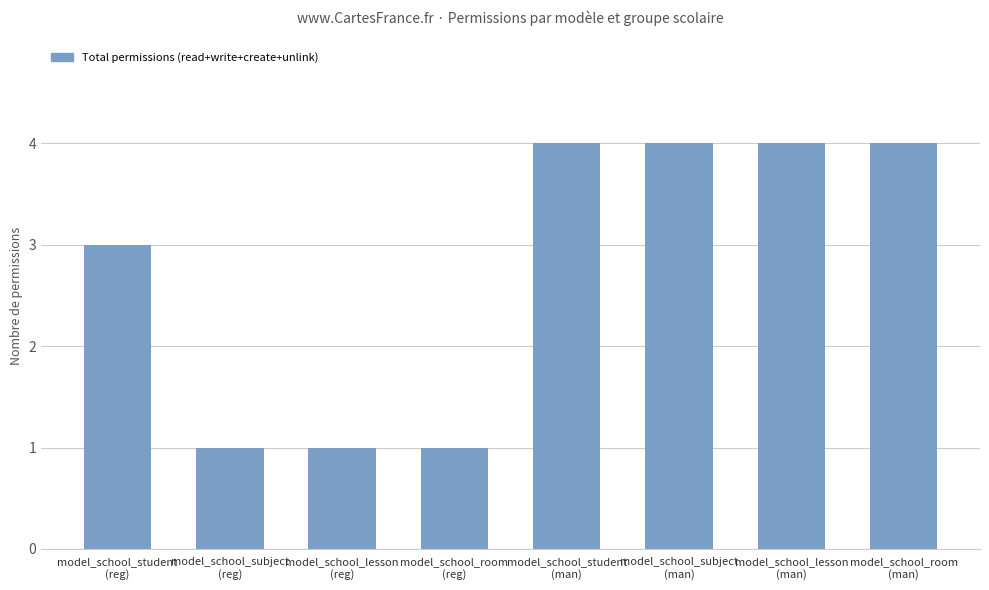

What is the label of the 1st bar from the right?

model_school_room
(man)